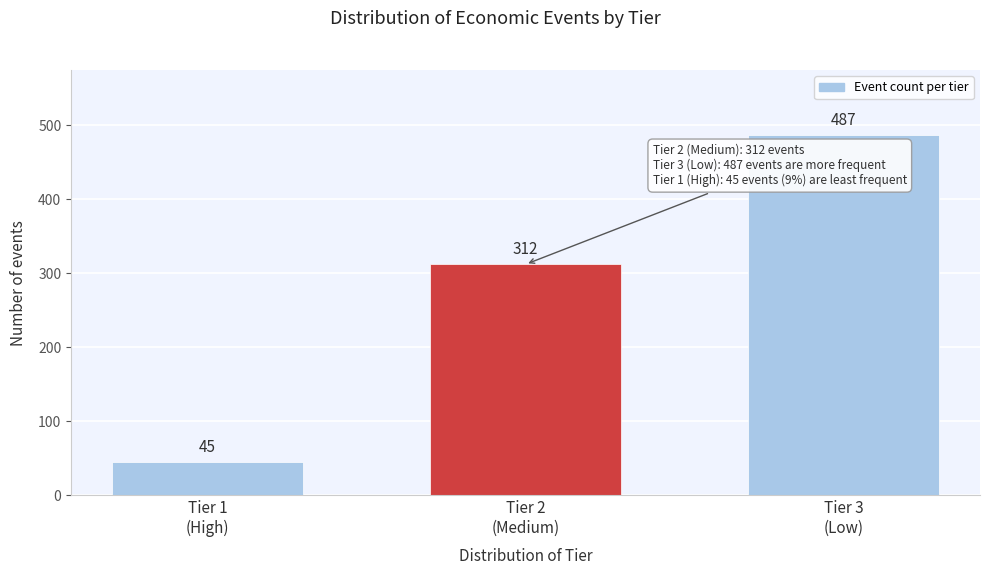

Reading right to left, transcribe all the data shown in this chart.

487	312	45